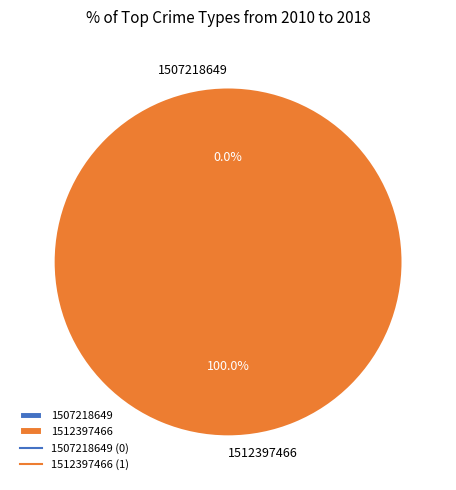

To the nearest percent, what is the combined percentage of 1507218649 and 1512397466?

100%